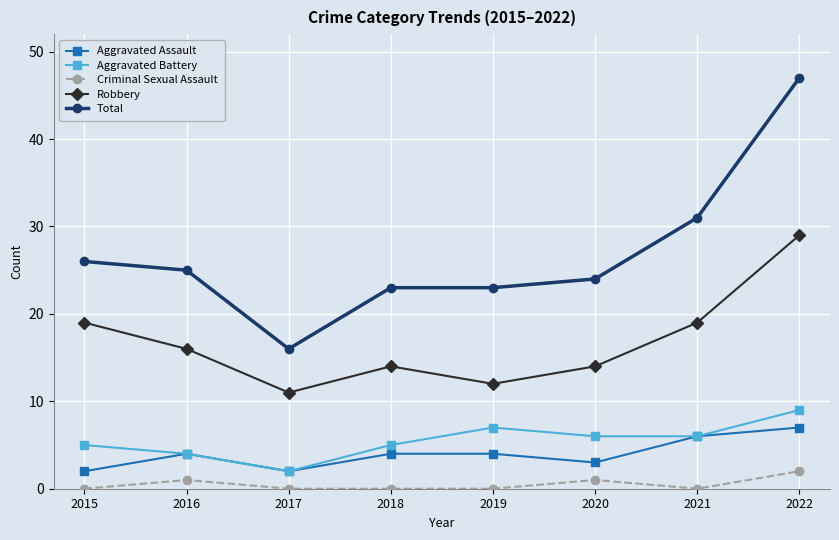

What is the sum of the Total values at 2019 and 2018?

46